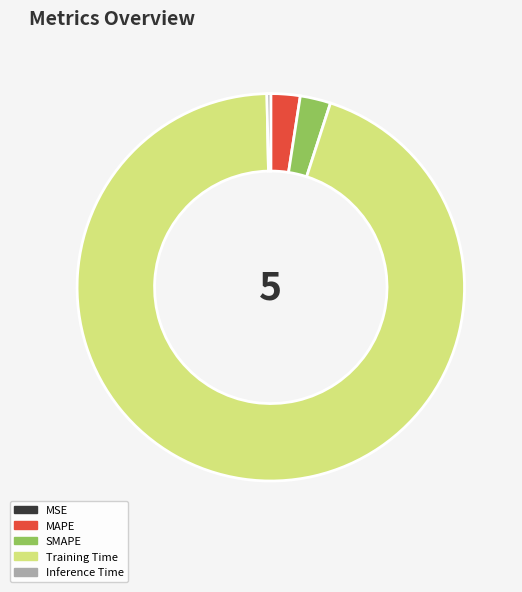

Combined, do SMAPE and Inference Time account for over 50%?

No